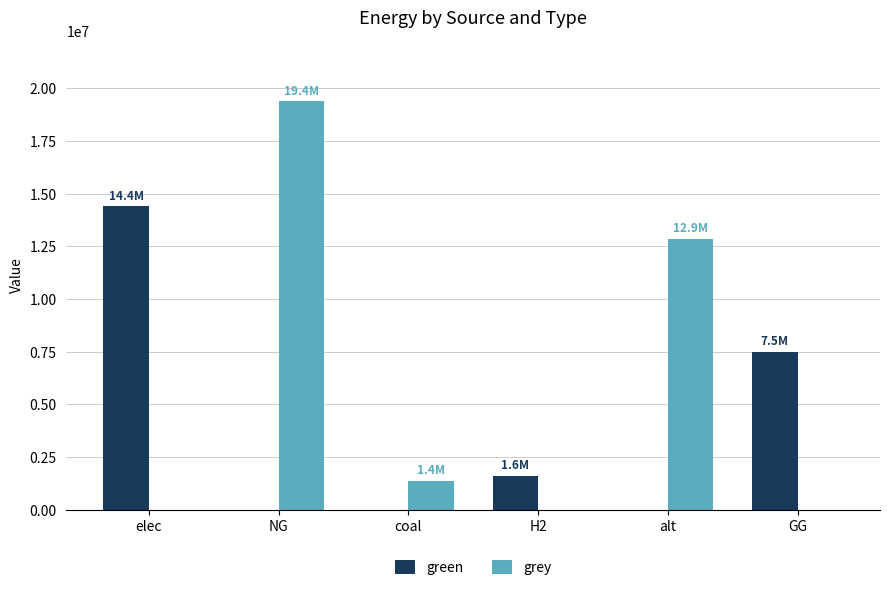

Reading left to right, extract all data points from this chart.

green: elec=14394809.2	NG=0.0	coal=0.0	H2=1615888.4	alt=0.0	GG=7500000.0
grey: elec=0.0	NG=19384186.7	coal=1376981.3	H2=0.0	alt=12867438.2	GG=0.0